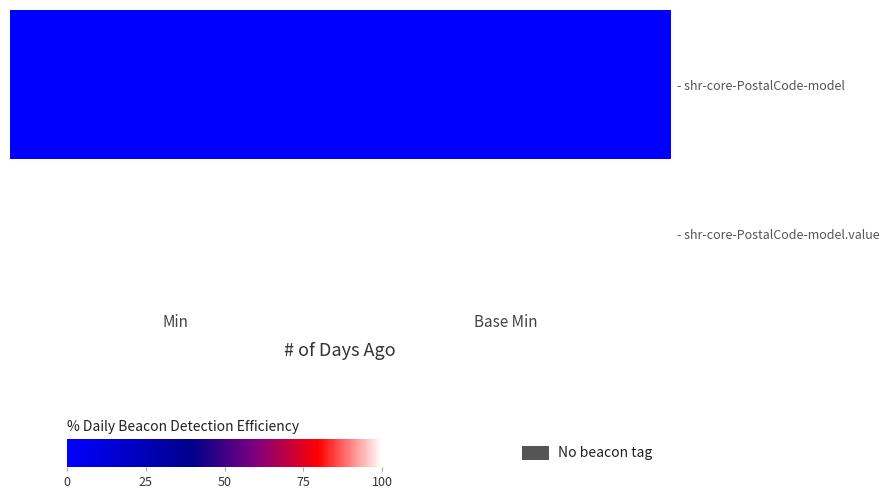

At which category is the sum across all series the highest?

Min